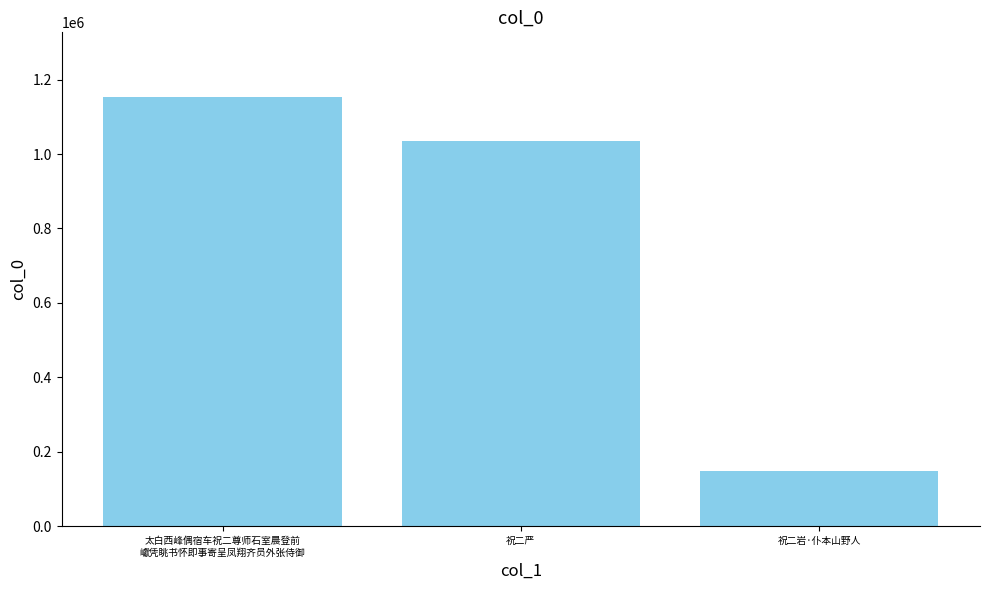

How many categories are shown in the chart?

3